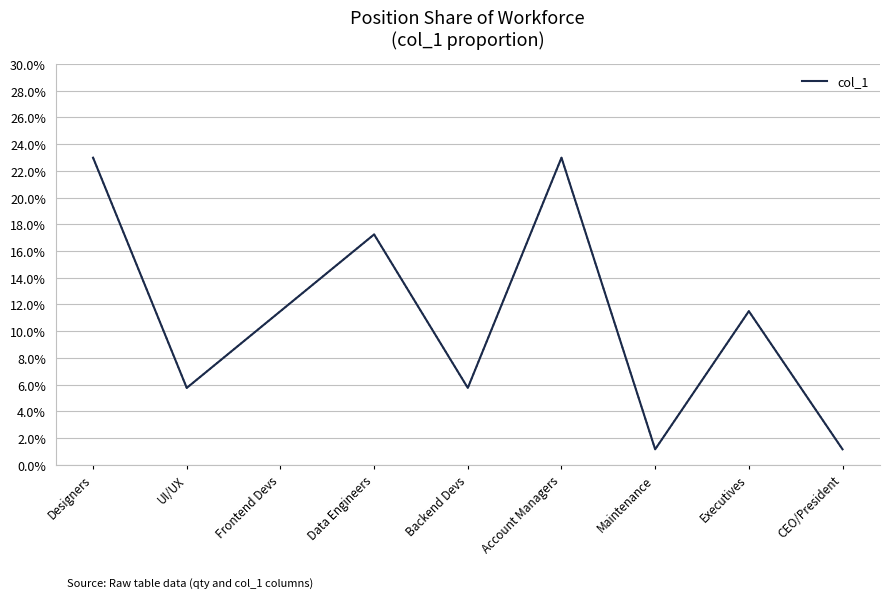

At which category does the chart reach its peak across all series?

Designers